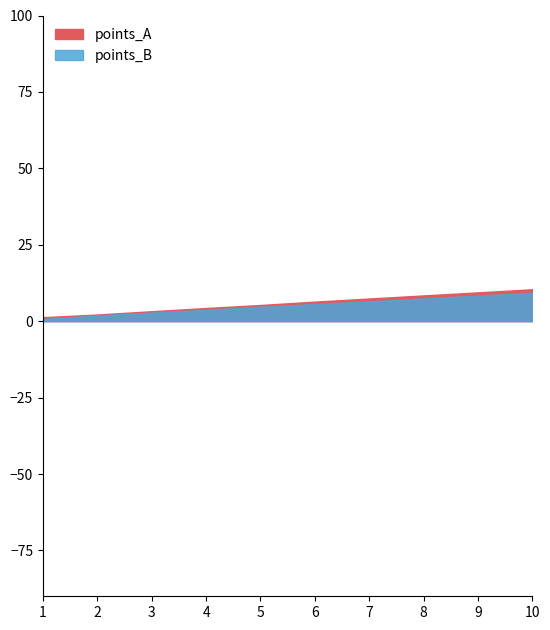

Which series has the largest range (max minus min)?

points_A